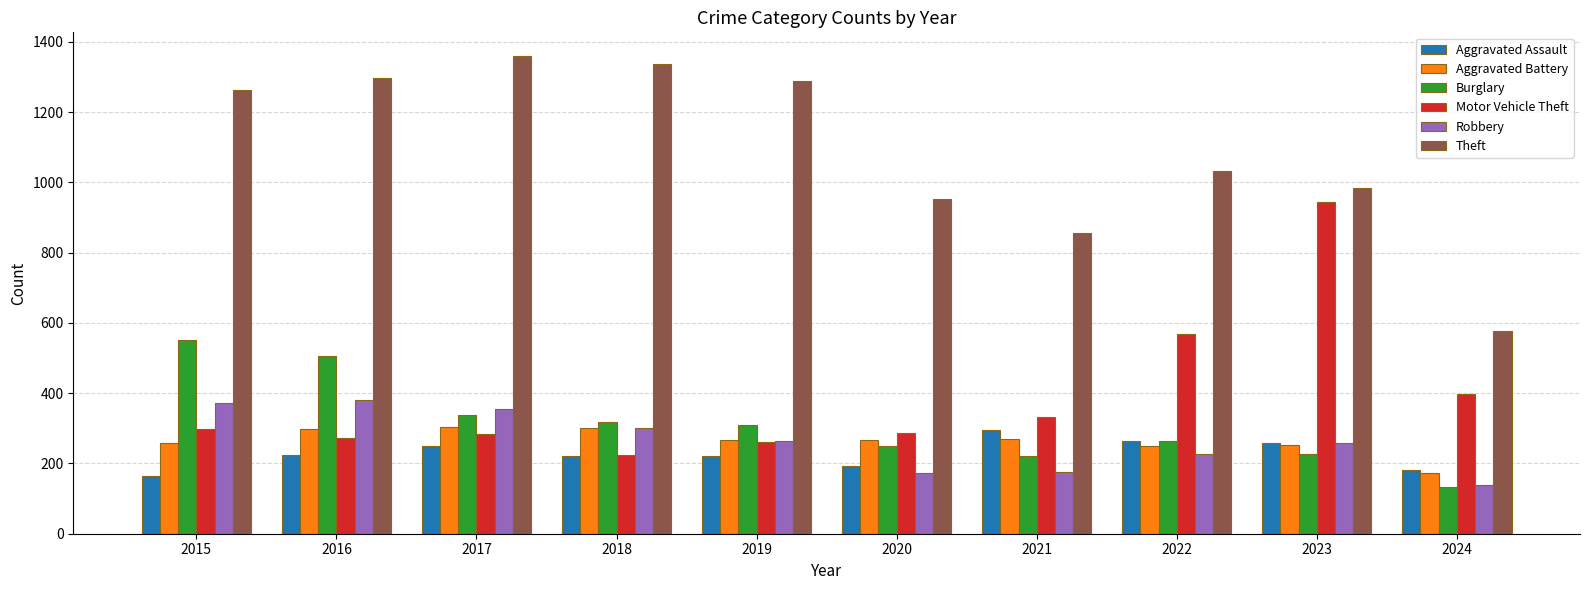

What is the value of the Motor Vehicle Theft bar at the 9th from the left?

945